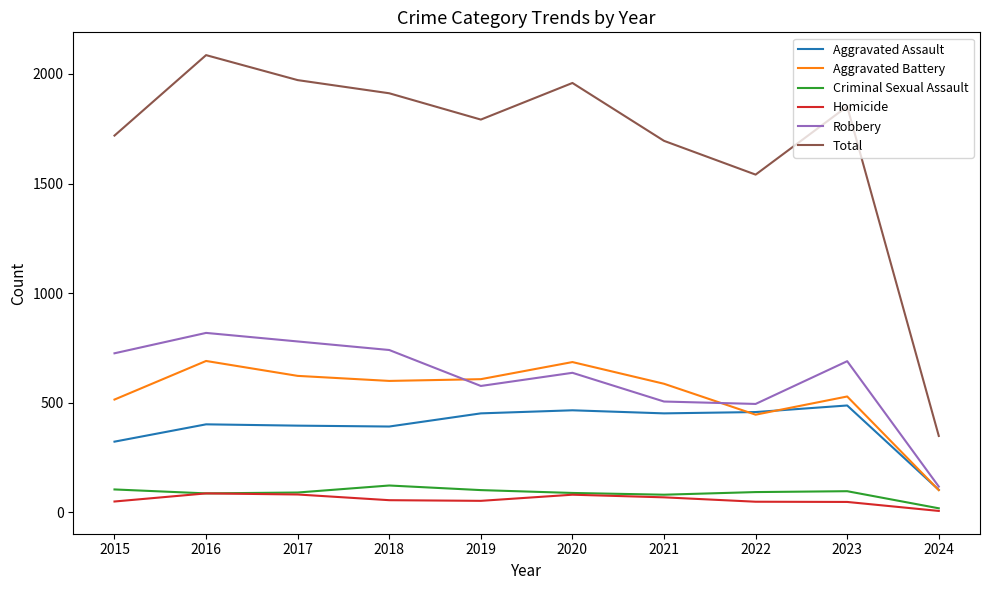

The value of Aggravated Battery at 2021 is 1011. True or false?

False